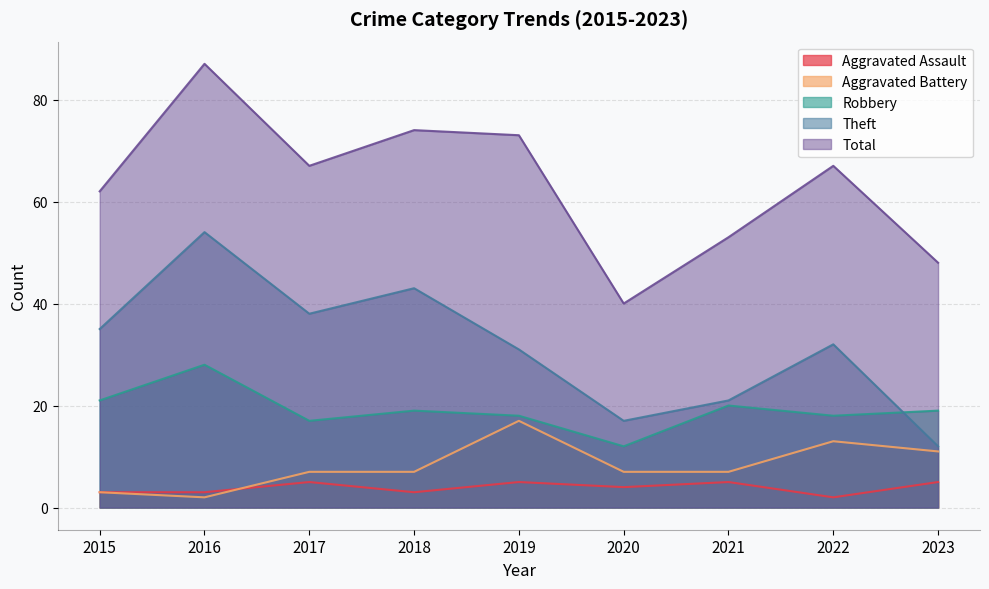

What is the greatest value displayed?

87